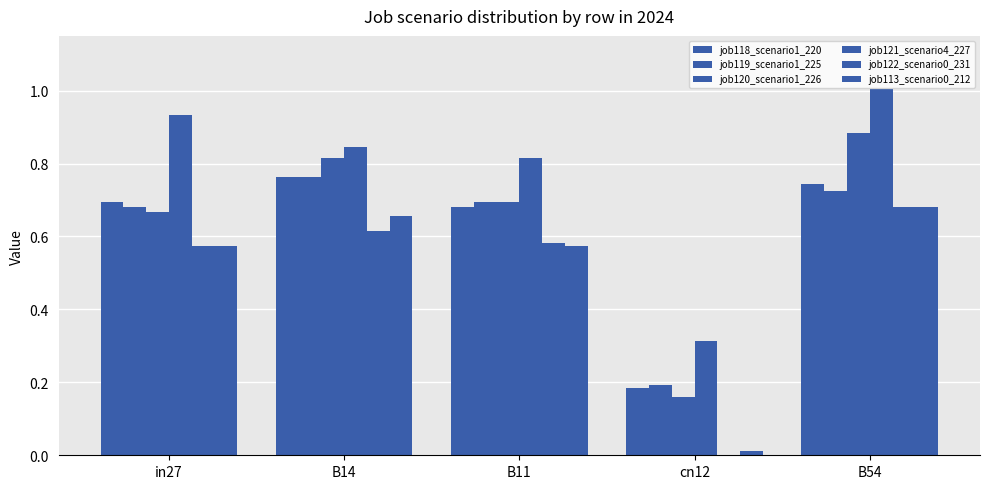

True or false: job113_scenario0_212 has a value of 0.7 at B14.

True